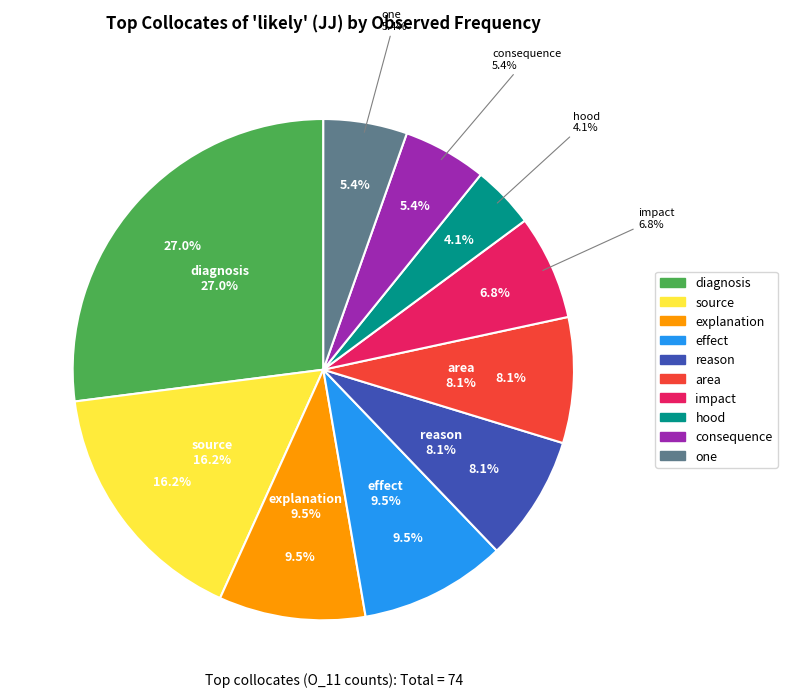

Combined, what portion of the pie is area and impact?

14.9%